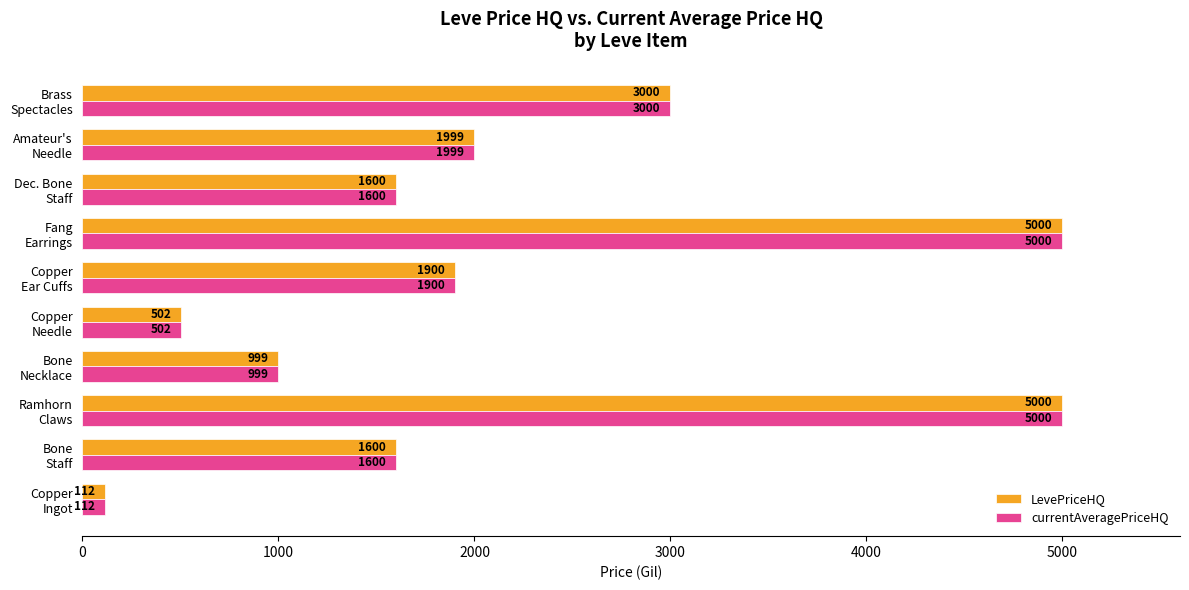

What is the difference between the maximum and minimum values in the LevePriceHQ series?

4887.5